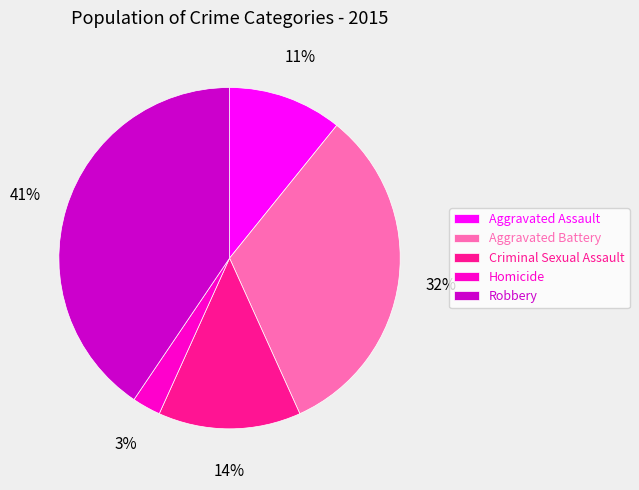

To the nearest percent, what is the difference between the largest and smallest slice percentages?

38%